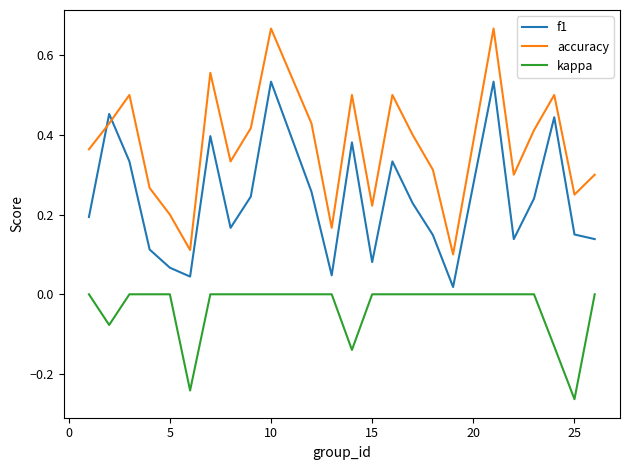

Which series has the largest total across all categories?

accuracy